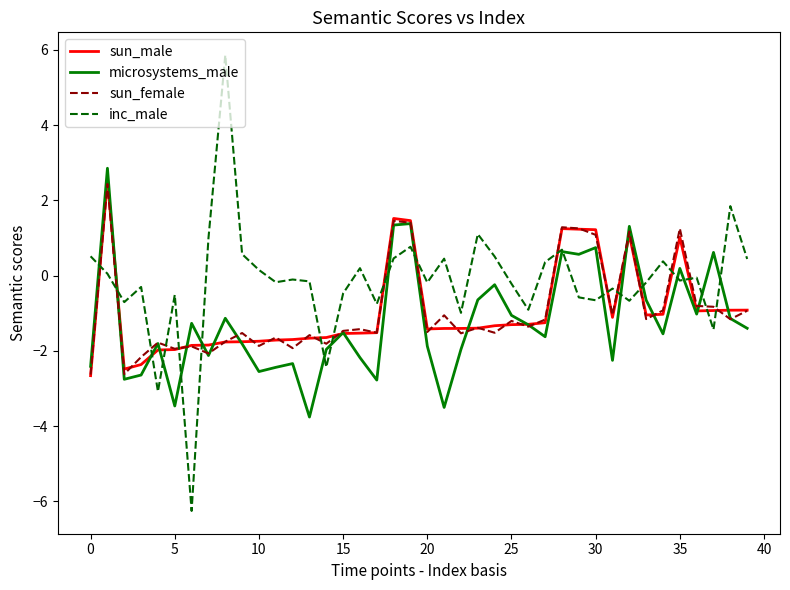

What is the sum of all sun_female values?

-37.9